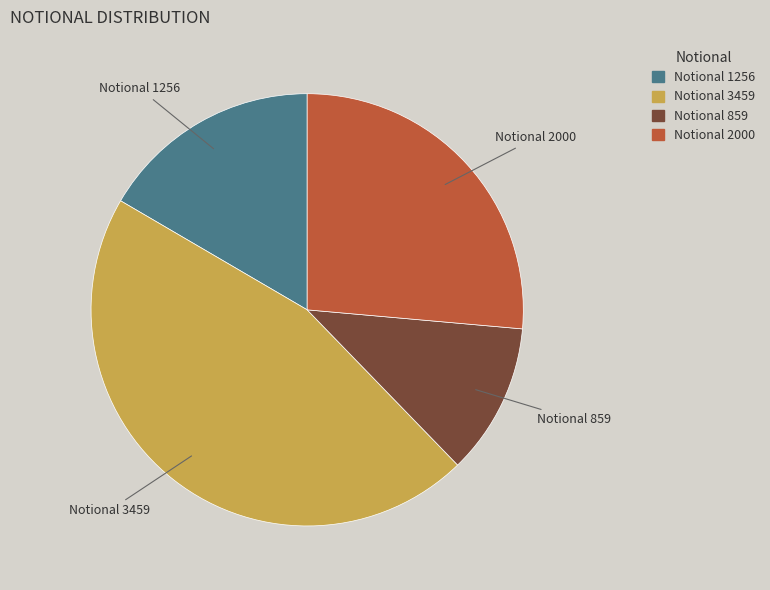

Is there any slice that represents more than half of the pie?

No